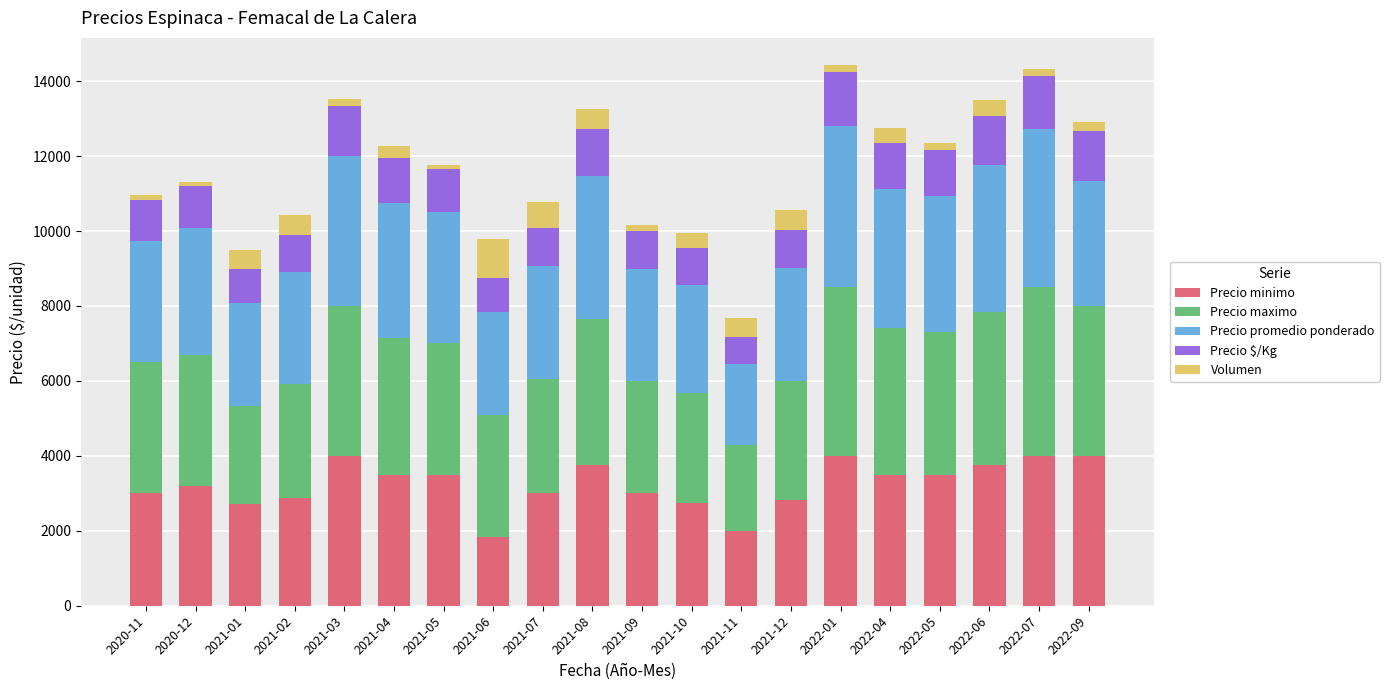

What is the highest value of the Precio minimo series?

4000